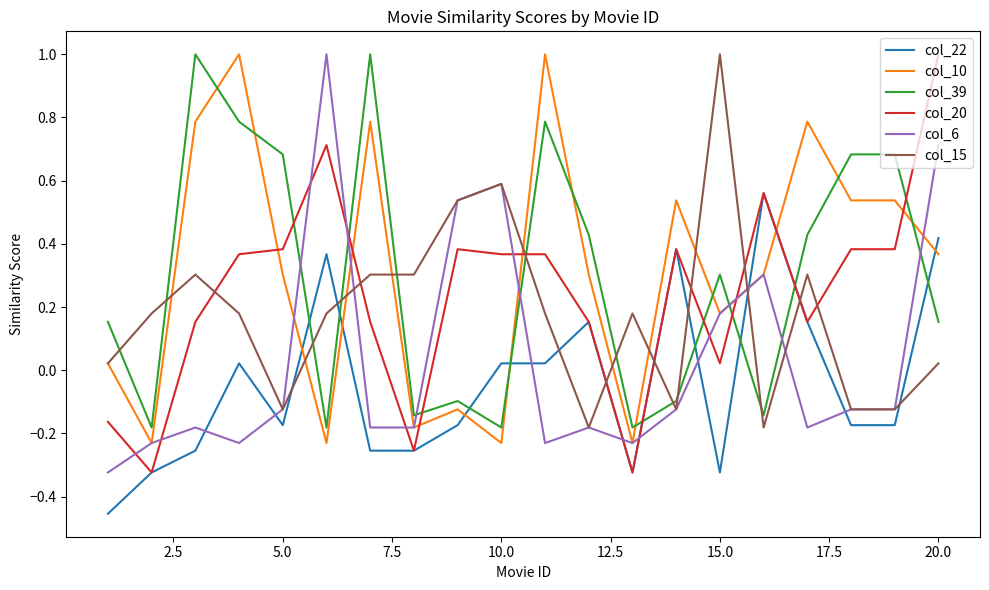

What is the difference between the maximum and minimum values in the col_39 series?

1.2